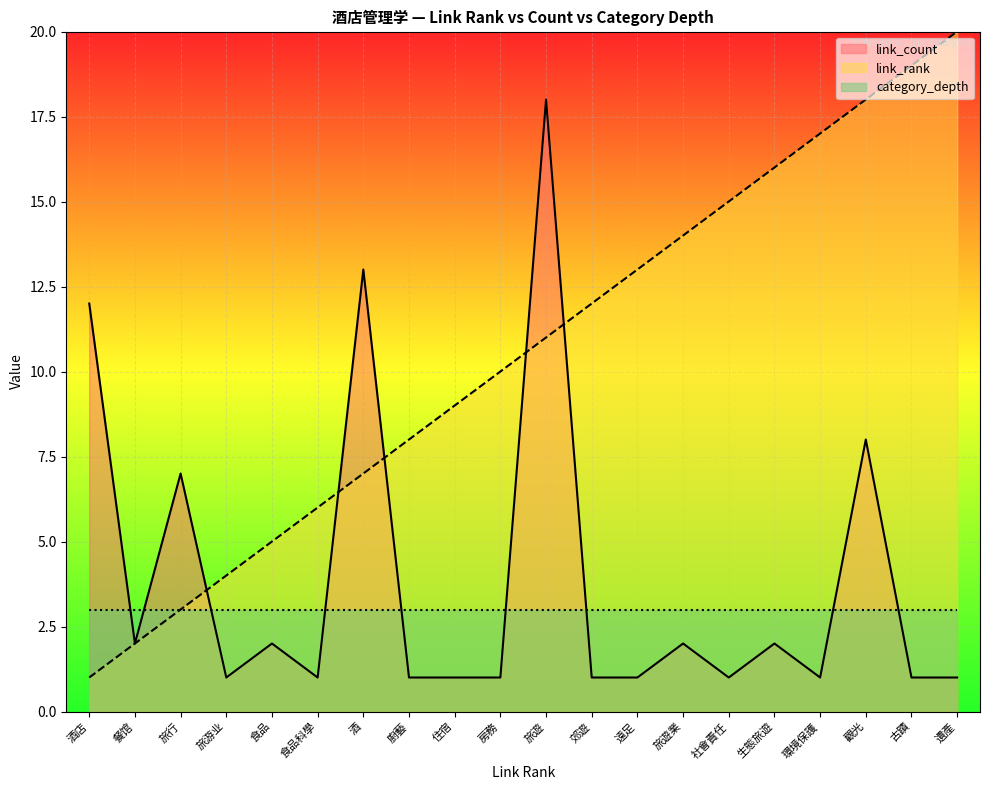

Which has a higher value, 旅游业 or 生態旅遊?

生態旅遊